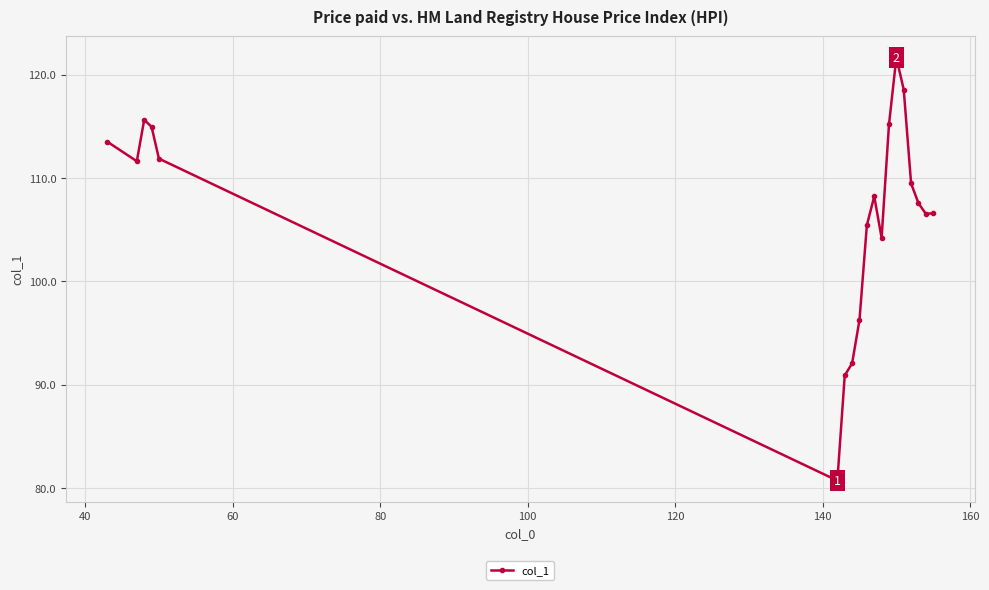

What is the minimum value shown in the chart?

80.7